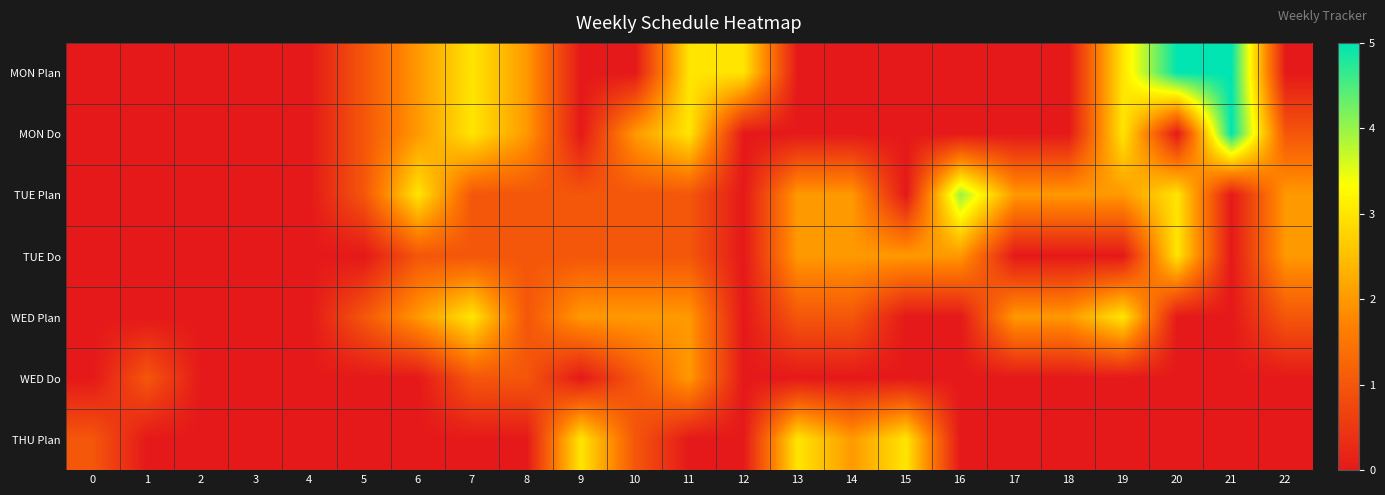

Reading left to right, transcribe all the data shown in this chart.

MON Plan: 0=0	1=0	2=0	3=0	4=0	5=1	6=2	7=3	8=2	9=0	10=0	11=3	12=3	13=0	14=0	15=0	16=0	17=0	18=0	19=3	20=5	21=5	22=0
MON Do: 0=0	1=0	2=0	3=0	4=0	5=1	6=2	7=3	8=2	9=0	10=2	11=3	12=0	13=0	14=0	15=0	16=0	17=0	18=0	19=3	20=0	21=5	22=1
TUE Plan: 0=0	1=0	2=0	3=0	4=0	5=1	6=3	7=1	8=1	9=1	10=1	11=1	12=0	13=2	14=2	15=0	16=4	17=2	18=2	19=2	20=3	21=0	22=2
TUE Do: 0=0	1=0	2=0	3=0	4=0	5=0	6=1	7=1	8=1	9=1	10=1	11=1	12=0	13=2	14=2	15=2	16=2	17=0	18=0	19=0	20=3	21=0	22=2
WED Plan: 0=0	1=0	2=0	3=0	4=0	5=1	6=2	7=3	8=1	9=2	10=2	11=2	12=0	13=1	14=1	15=0	16=0	17=2	18=2	19=3	20=0	21=0	22=1
WED Do: 0=0	1=1	2=0	3=0	4=0	5=0	6=0	7=1	8=1	9=0	10=1	11=2	12=0	13=0	14=0	15=0	16=0	17=0	18=0	19=0	20=0	21=0	22=0
THU Plan: 0=1	1=0	2=0	3=0	4=0	5=0	6=0	7=0	8=0	9=3	10=1	11=0	12=0	13=3	14=2	15=3	16=0	17=0	18=0	19=0	20=0	21=0	22=0